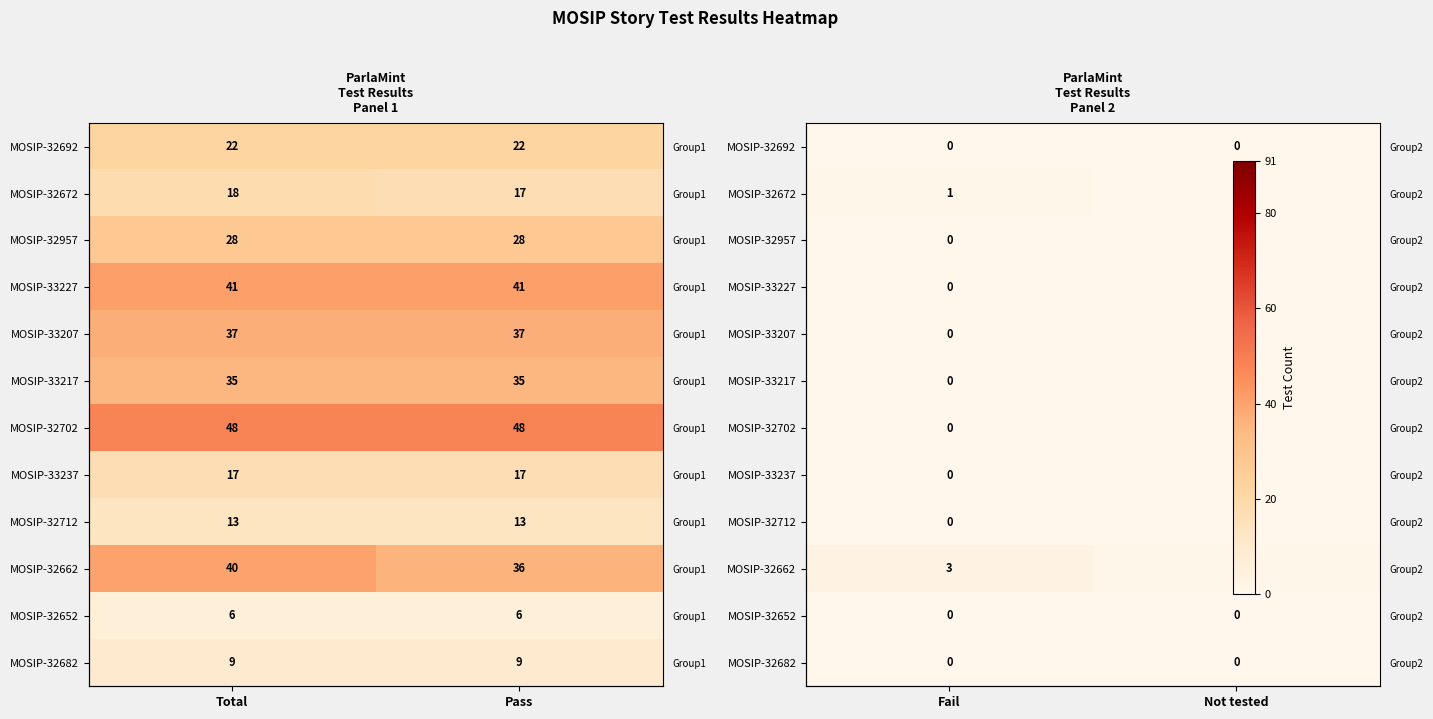

Which category has the highest value across all series?

Fail